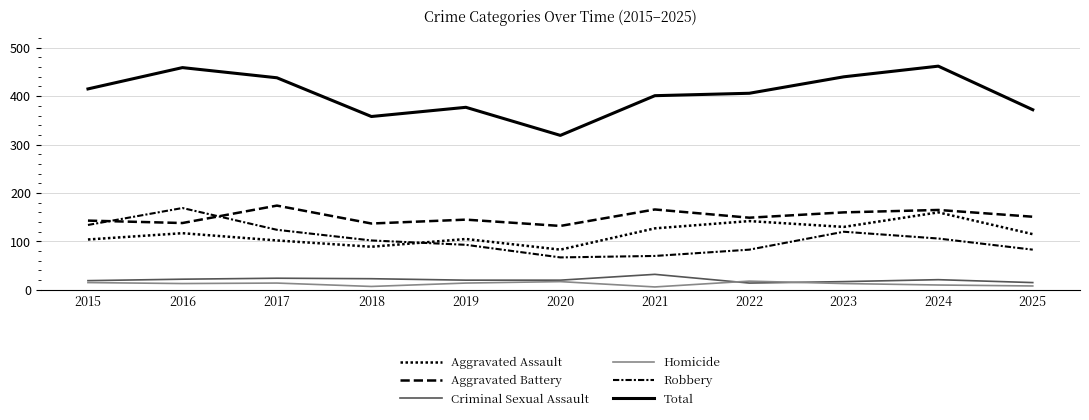

The value of Aggravated Assault at 2025 is 55. True or false?

False